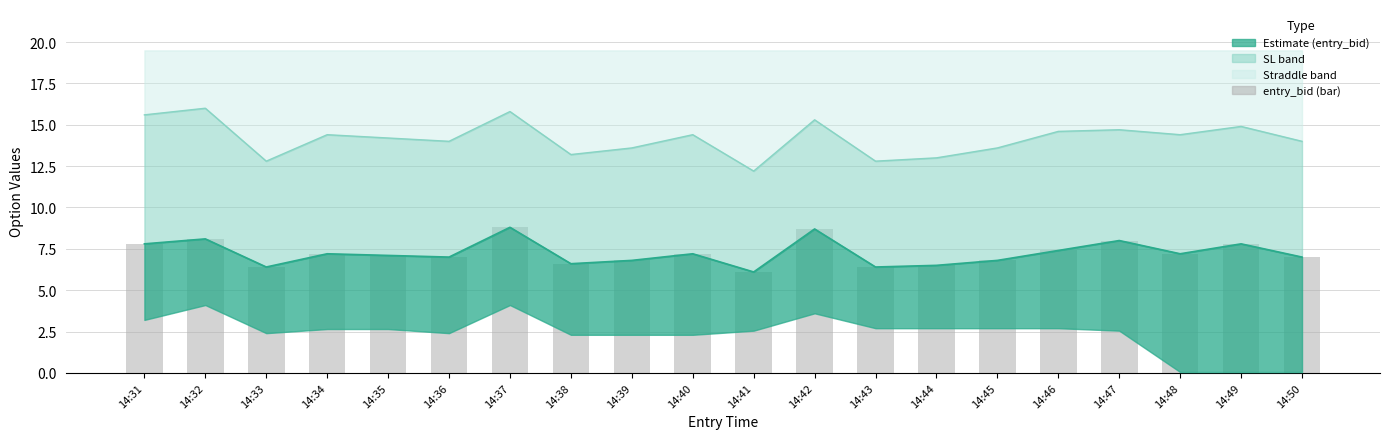

Reading left to right, extract all data points from this chart.

7.8	8.1	6.4	7.2	7.1	7.0	8.8	6.6	6.8	7.2	6.1	8.7	6.4	6.5	6.8	7.4	8.0	7.2	7.8	7.0